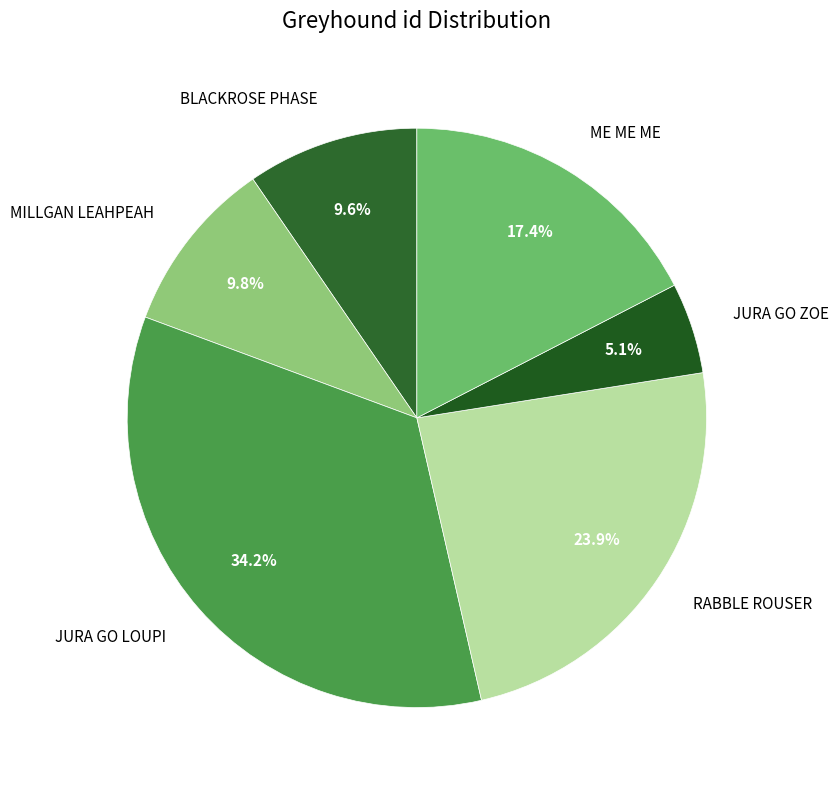

To the nearest percent, what is the average slice percentage?

17%